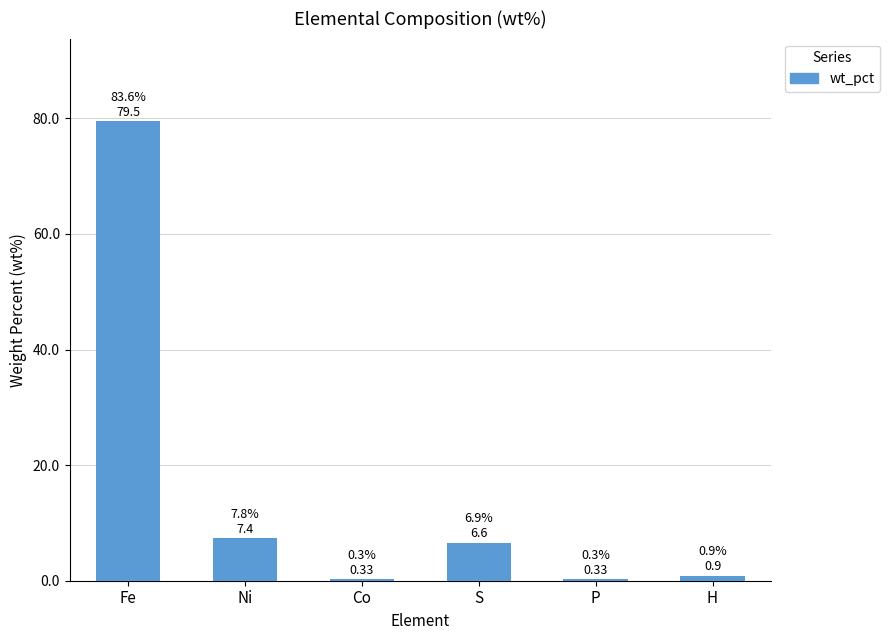

What is the change in value from S to H?

-5.7